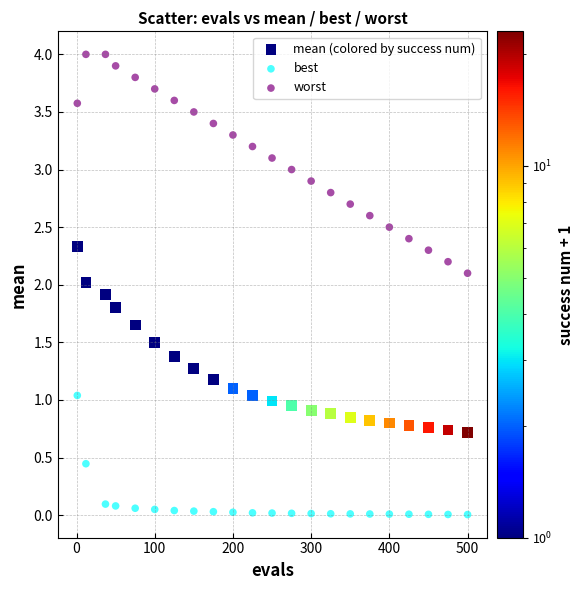

Which series reaches the minimum Y coordinate?

best